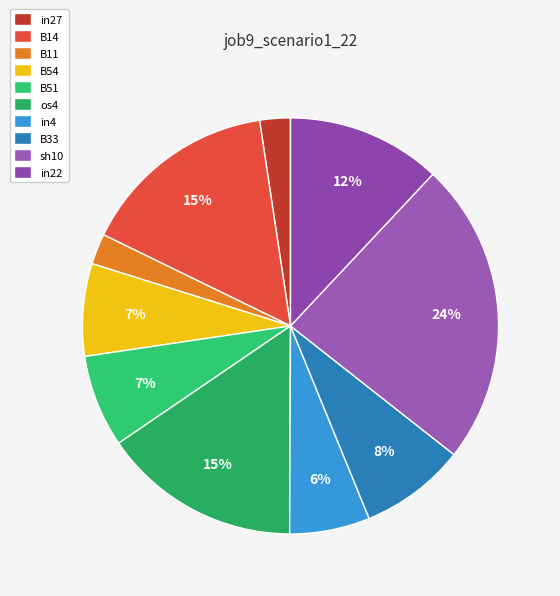

How many slices are in this pie chart?

10